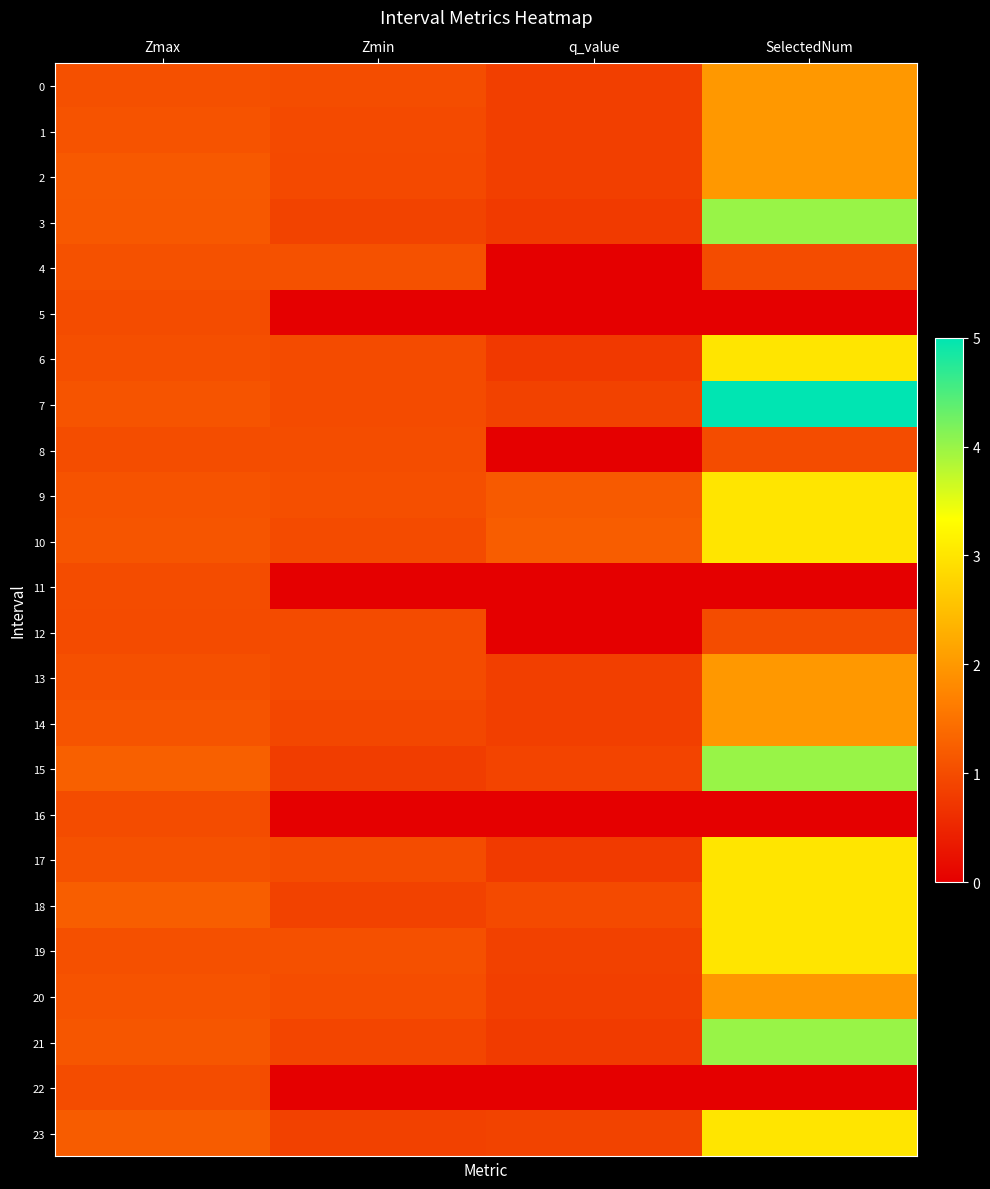

Reading left to right, what are all the values shown in this chart?

0: Zmax=1.1	Zmin=1.0	q_value=0.8	SelectedNum=2.0
1: Zmax=1.1	Zmin=1.0	q_value=0.8	SelectedNum=2.0
2: Zmax=1.2	Zmin=1.0	q_value=0.8	SelectedNum=2.0
3: Zmax=1.2	Zmin=0.9	q_value=0.8	SelectedNum=4.0
4: Zmax=1.1	Zmin=1.1	q_value=-0.0	SelectedNum=1.0
5: Zmax=1.0	Zmin=0.0	q_value=0.0	SelectedNum=0.0
6: Zmax=1.0	Zmin=1.0	q_value=0.8	SelectedNum=3.0
7: Zmax=1.1	Zmin=1.0	q_value=0.9	SelectedNum=5.0
8: Zmax=1.0	Zmin=1.0	q_value=-0.0	SelectedNum=1.0
9: Zmax=1.1	Zmin=1.0	q_value=1.2	SelectedNum=3.0
10: Zmax=1.1	Zmin=1.0	q_value=1.2	SelectedNum=3.0
11: Zmax=1.0	Zmin=0.0	q_value=0.0	SelectedNum=0.0
12: Zmax=1.0	Zmin=1.0	q_value=-0.0	SelectedNum=1.0
13: Zmax=1.1	Zmin=1.0	q_value=0.8	SelectedNum=2.0
14: Zmax=1.1	Zmin=0.9	q_value=0.8	SelectedNum=2.0
15: Zmax=1.3	Zmin=0.8	q_value=0.9	SelectedNum=4.0
16: Zmax=1.0	Zmin=0.0	q_value=0.0	SelectedNum=0.0
17: Zmax=1.1	Zmin=1.0	q_value=0.8	SelectedNum=3.0
18: Zmax=1.2	Zmin=0.9	q_value=1.0	SelectedNum=3.0
19: Zmax=1.1	Zmin=1.0	q_value=0.9	SelectedNum=3.0
20: Zmax=1.1	Zmin=1.0	q_value=0.8	SelectedNum=2.0
21: Zmax=1.1	Zmin=0.9	q_value=0.8	SelectedNum=4.0
22: Zmax=1.0	Zmin=0.0	q_value=0.0	SelectedNum=0.0
23: Zmax=1.2	Zmin=0.9	q_value=0.9	SelectedNum=3.0